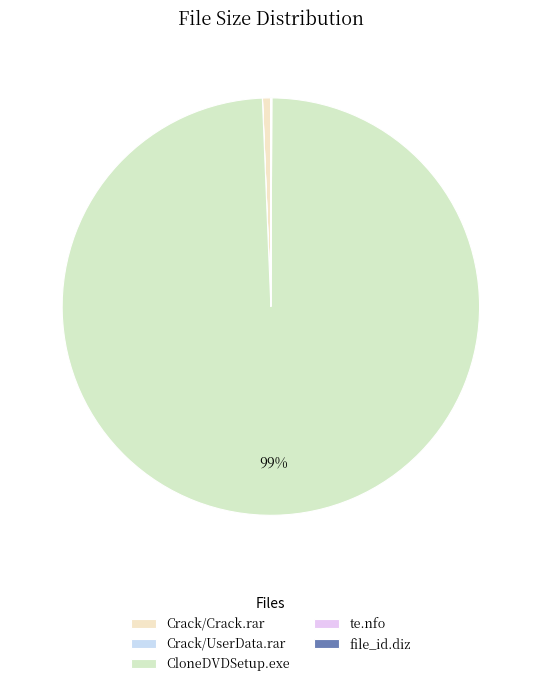

To the nearest percent, what is the difference between the file_id.diz and Crack/Crack.rar slice percentages?

1%